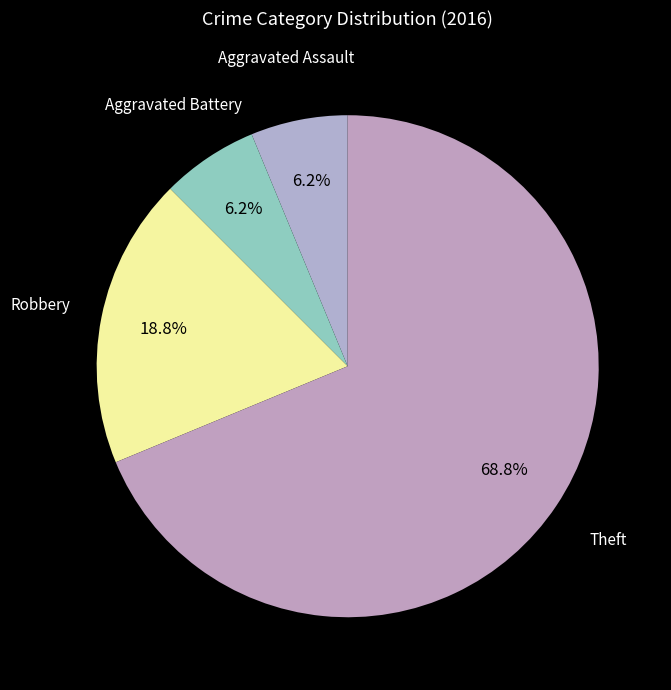

Is there any slice that represents more than half of the pie?

Yes